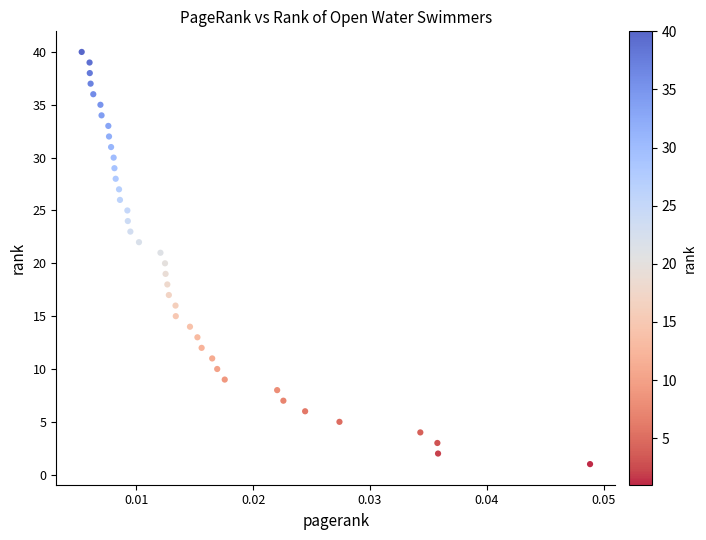

What is the range of Y values (max minus min)?

39